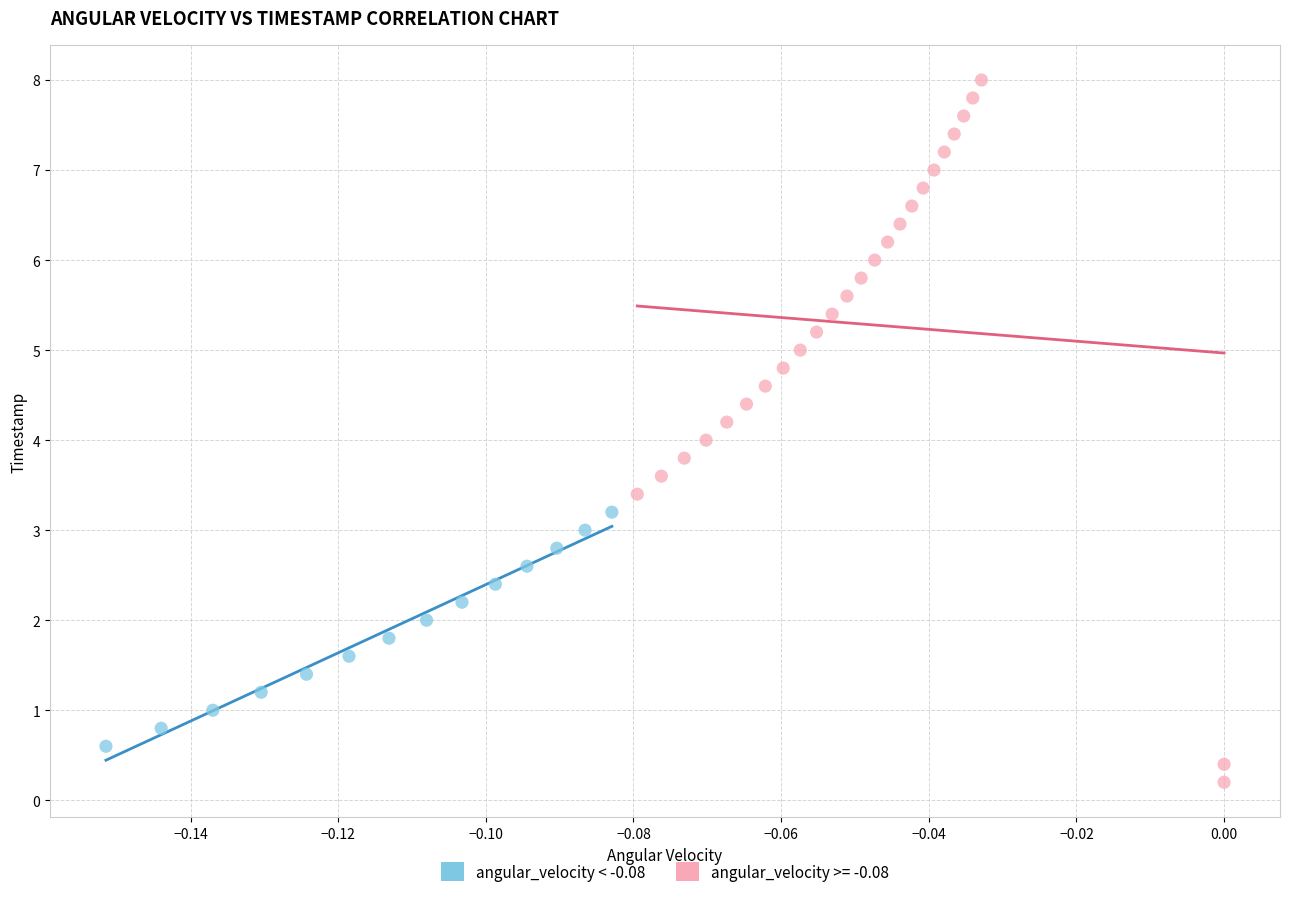

Which series has the widest spread of Y values?

angular_velocity >= -0.08